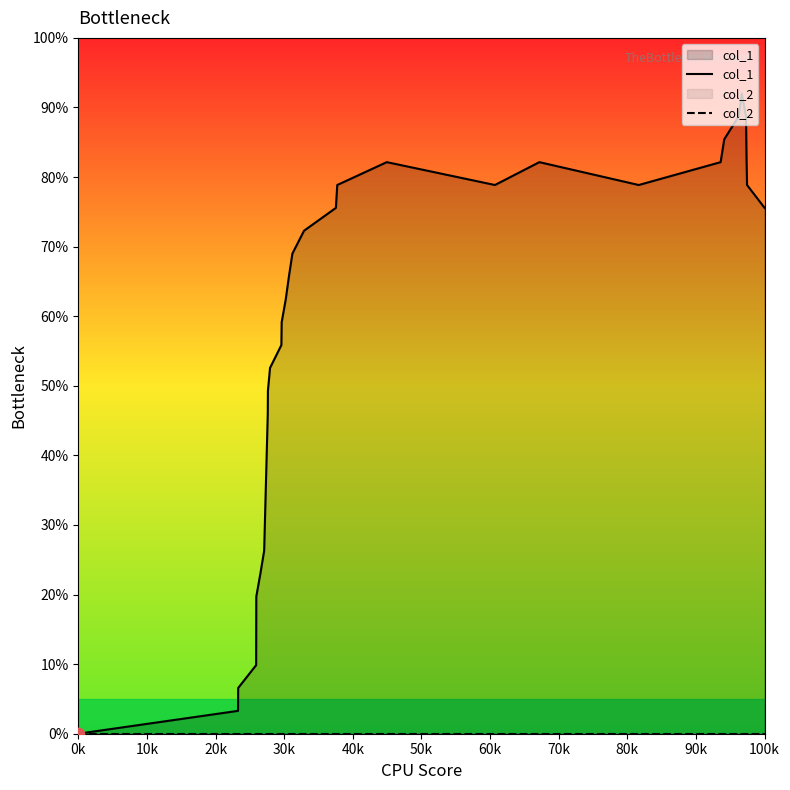

Which series has the largest Y range (max minus min)?

col_1